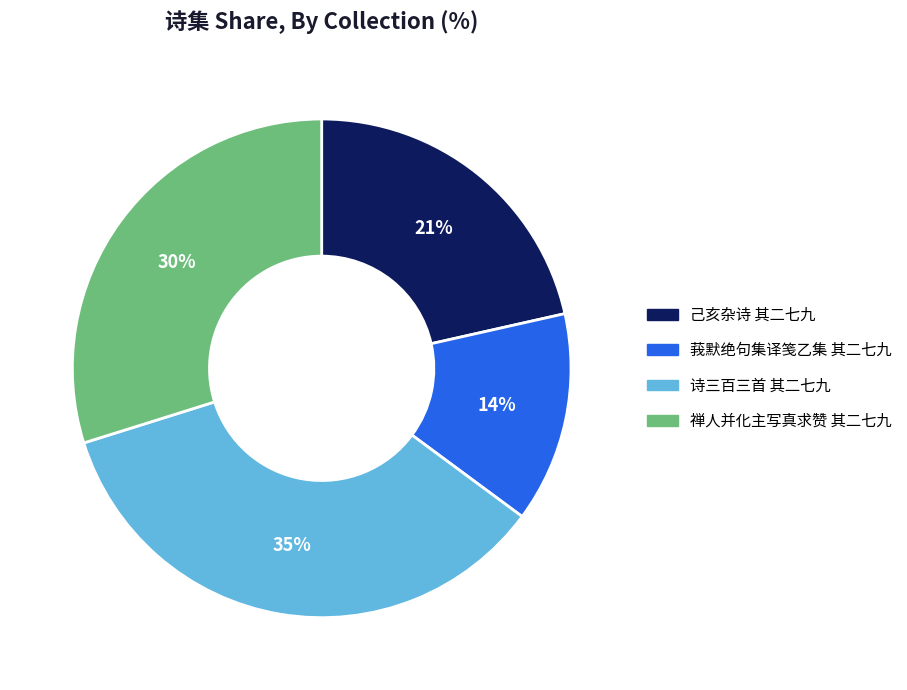

Is 莪默绝句集译笺乙集 其二七九 the majority of the pie?

No